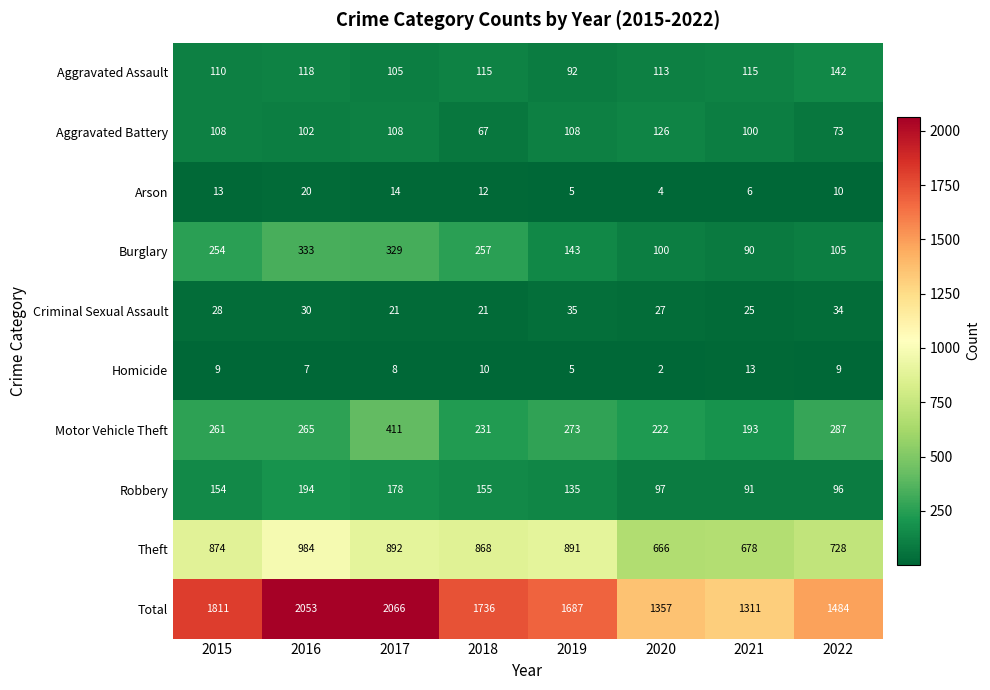

At which label does Homicide reach its peak?

2021